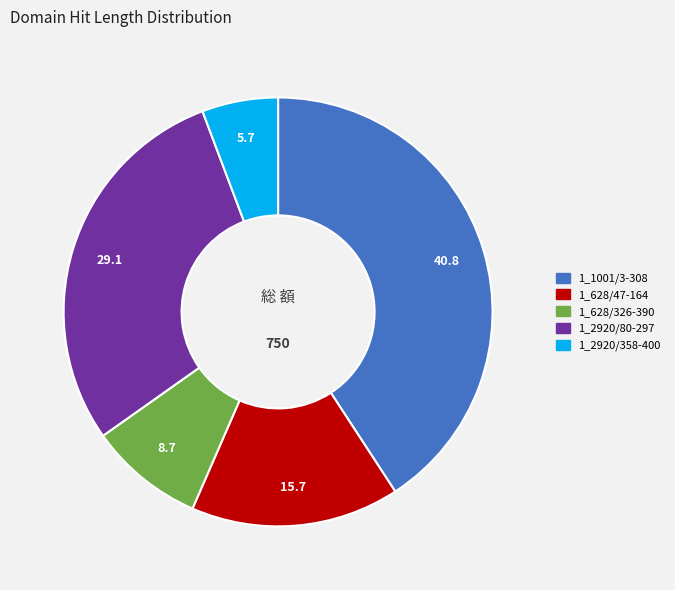

Count the number of slices in the pie.

5